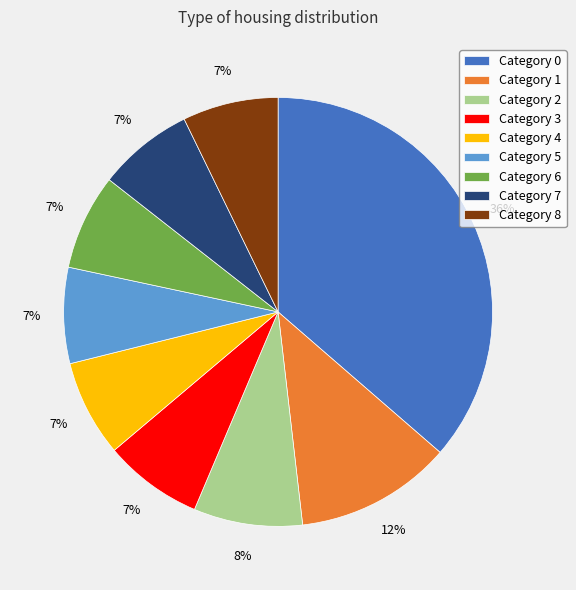

What percentage is the Category 8 slice, to the nearest percent?

7%